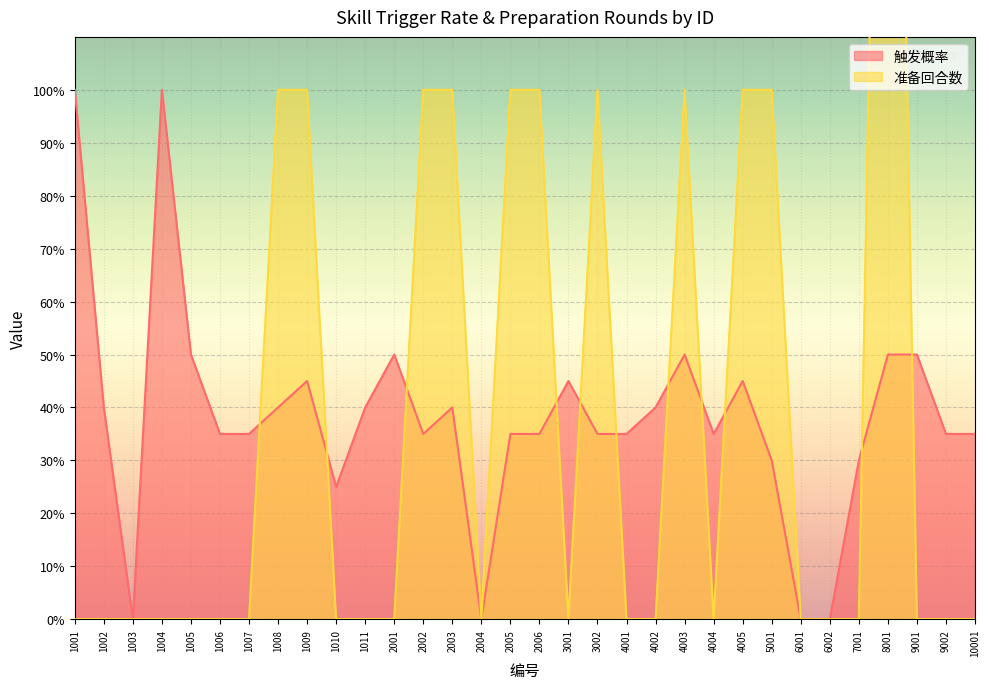

After their last crossing, which series has the higher values: 触发概率 or 准备回合数?

触发概率